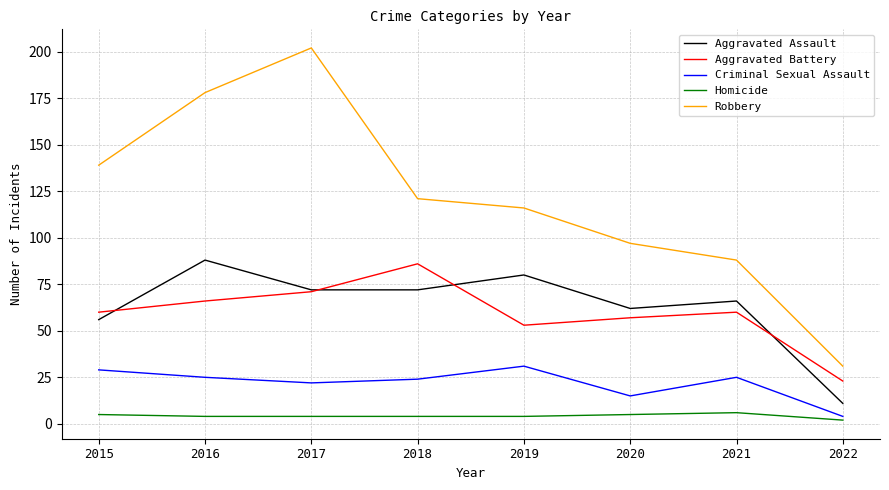

Reading left to right, transcribe all the data shown in this chart.

Aggravated Assault: 56	88	72	72	80	62	66	11
Aggravated Battery: 60	66	71	86	53	57	60	23
Criminal Sexual Assault: 29	25	22	24	31	15	25	4
Homicide: 5	4	4	4	4	5	6	2
Robbery: 139	178	202	121	116	97	88	31